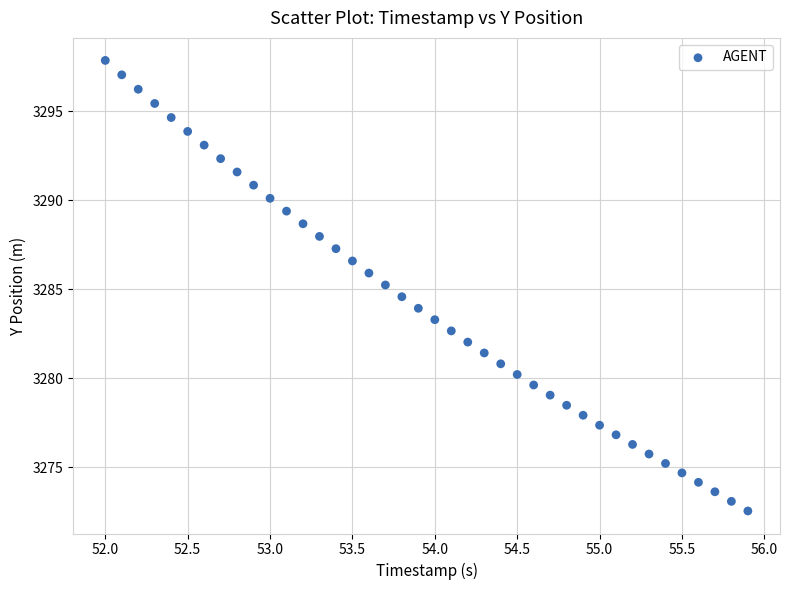

What is the range of Y values (max minus min)?

25.3